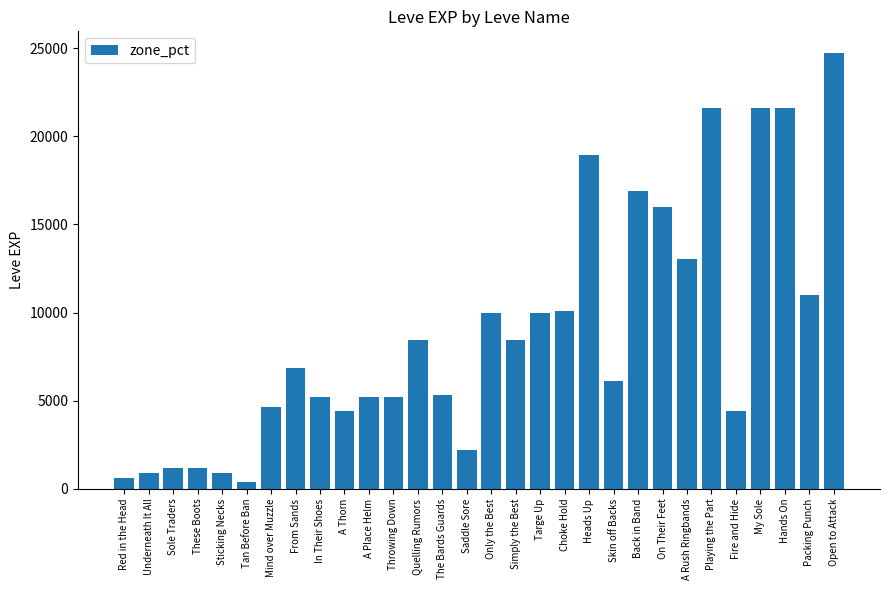

What is the label of the 4th bar from the left?

These Boots